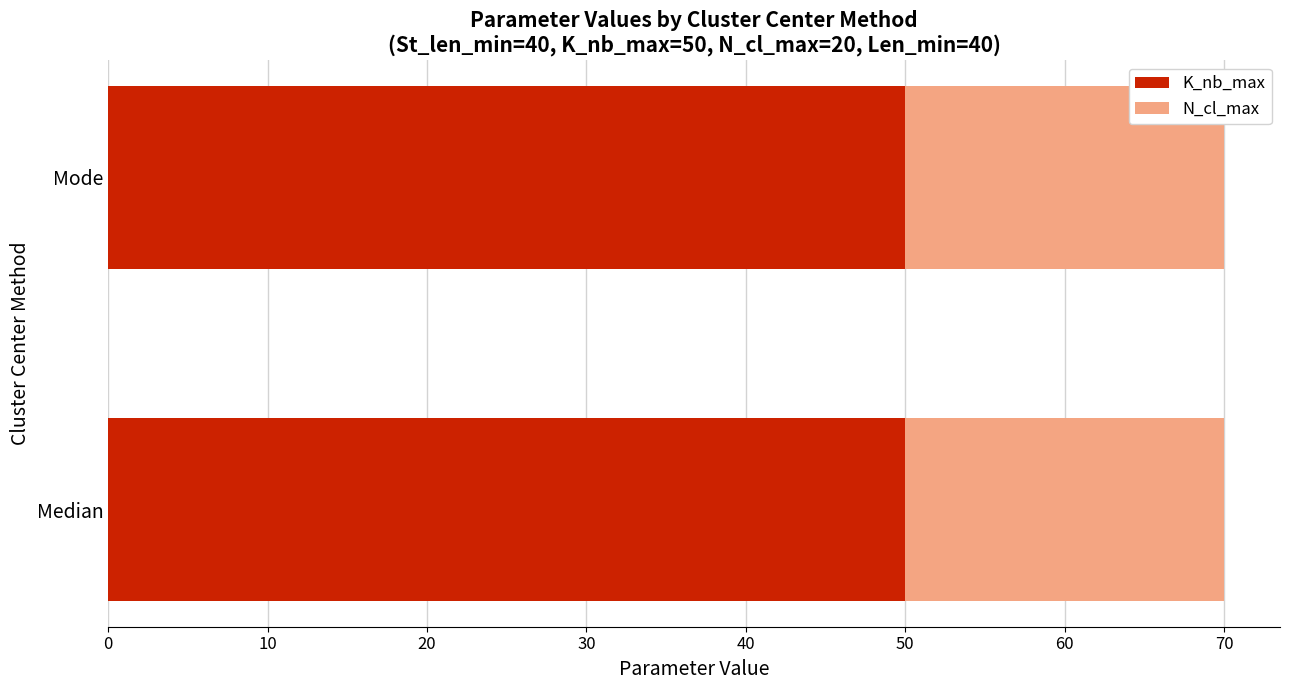

What is the total value across all series at Median?

70